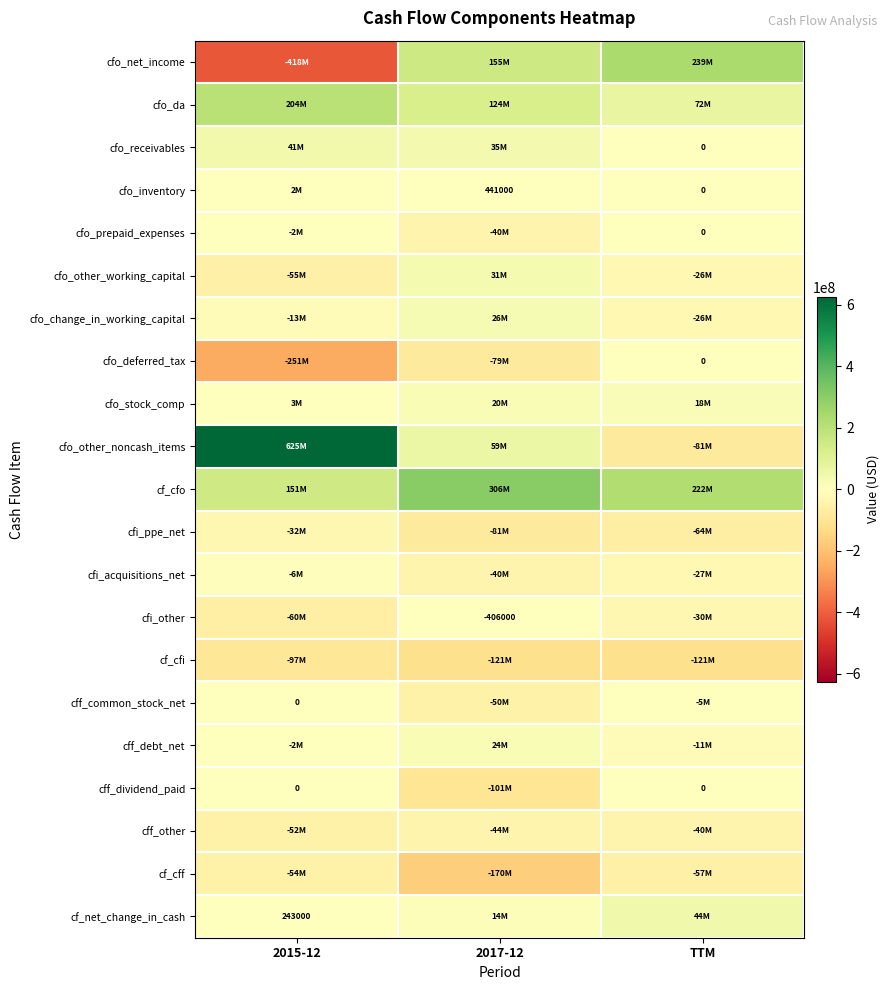

List the labels in order of cfo_deferred_tax value, largest first.

TTM, 2017-12, 2015-12